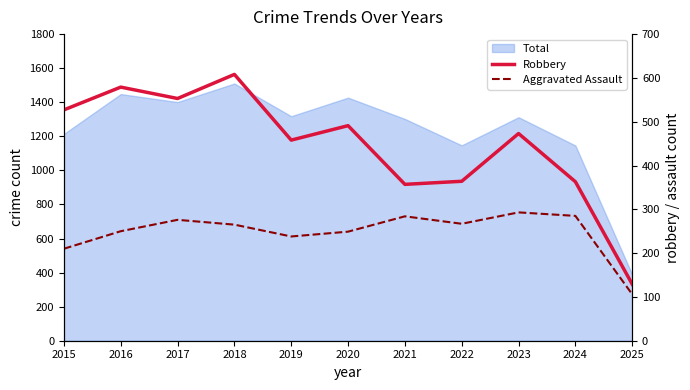

True or false: Robbery and Aggravated Assault intersect in this chart.

False